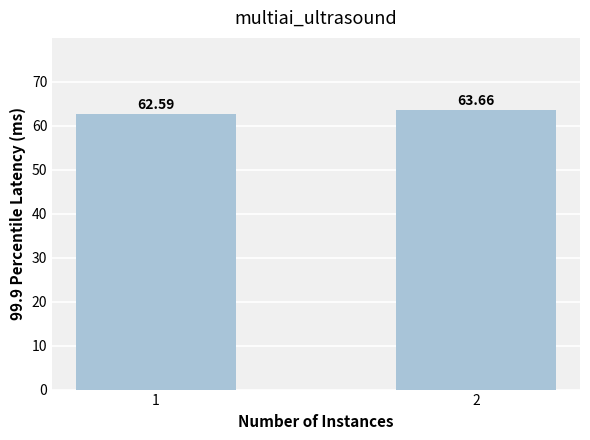

Which category has the lowest value across all series?

1